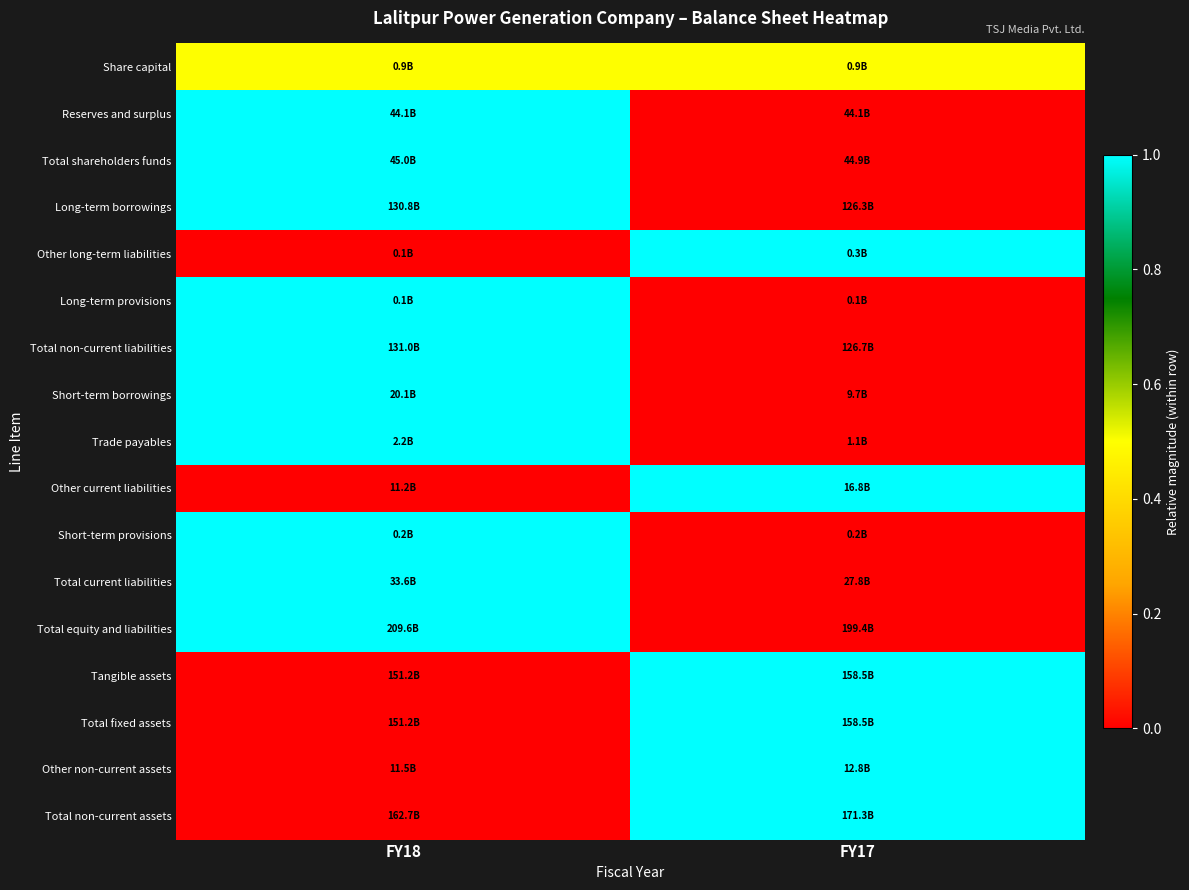

Reading left to right, list all the values displayed in this chart.

Share capital: FY18=0.5	FY17=0.5
Reserves and surplus: FY18=1.0	FY17=0.0
Total shareholders funds: FY18=1.0	FY17=0.0
Long-term borrowings: FY18=1.0	FY17=0.0
Other long-term liabilities: FY18=0.0	FY17=1.0
Long-term provisions: FY18=1.0	FY17=0.0
Total non-current liabilities: FY18=1.0	FY17=0.0
Short-term borrowings: FY18=1.0	FY17=0.0
Trade payables: FY18=1.0	FY17=0.0
Other current liabilities: FY18=0.0	FY17=1.0
Short-term provisions: FY18=1.0	FY17=0.0
Total current liabilities: FY18=1.0	FY17=0.0
Total equity and liabilities: FY18=1.0	FY17=0.0
Tangible assets: FY18=0.0	FY17=1.0
Total fixed assets: FY18=0.0	FY17=1.0
Other non-current assets: FY18=0.0	FY17=1.0
Total non-current assets: FY18=0.0	FY17=1.0